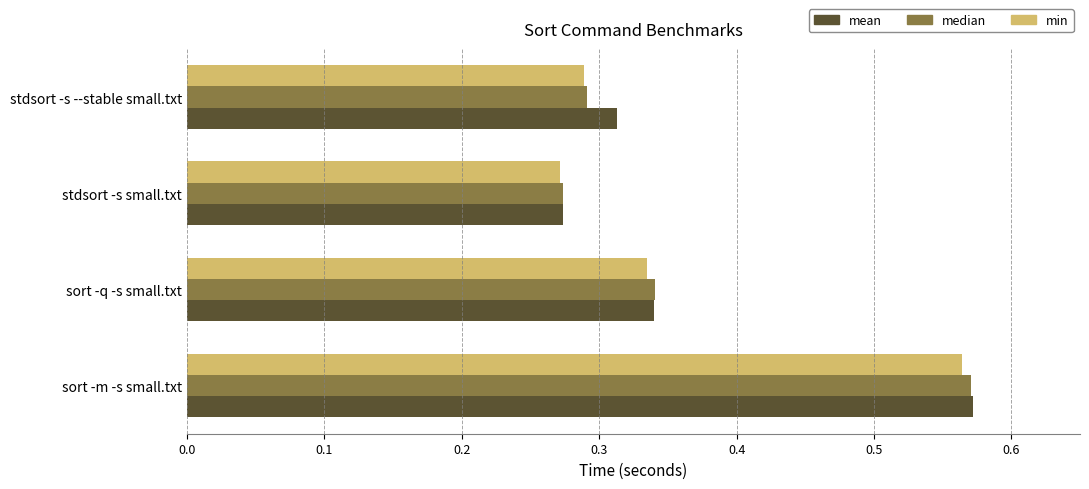

The value of mean at sort -m -s small.txt is 0.4. True or false?

False